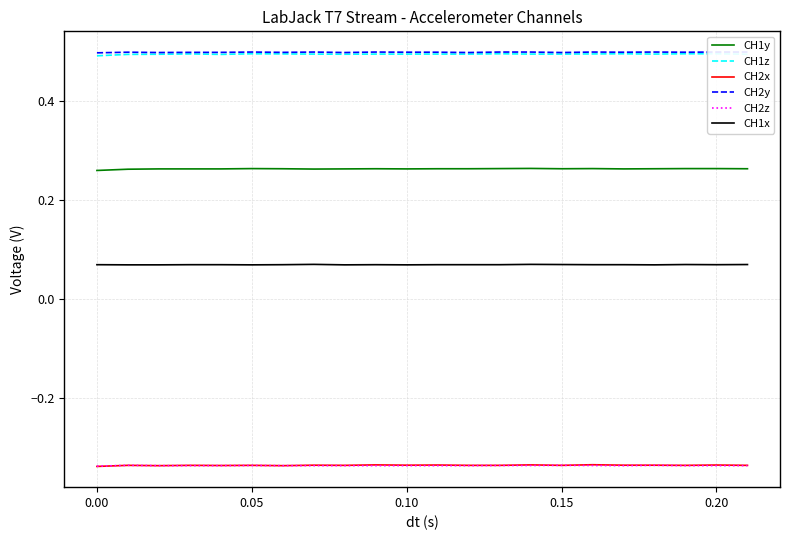

True or false: CH1z and CH2y intersect in this chart.

False